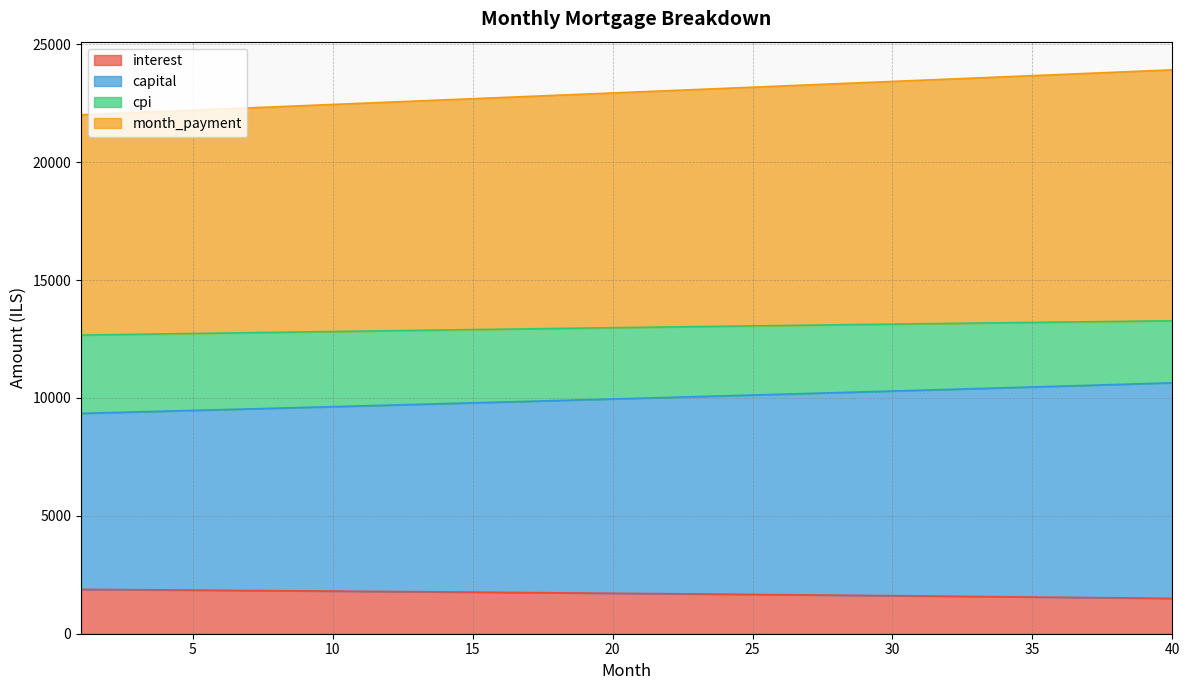

What is the lowest value of the interest series?

1497.9